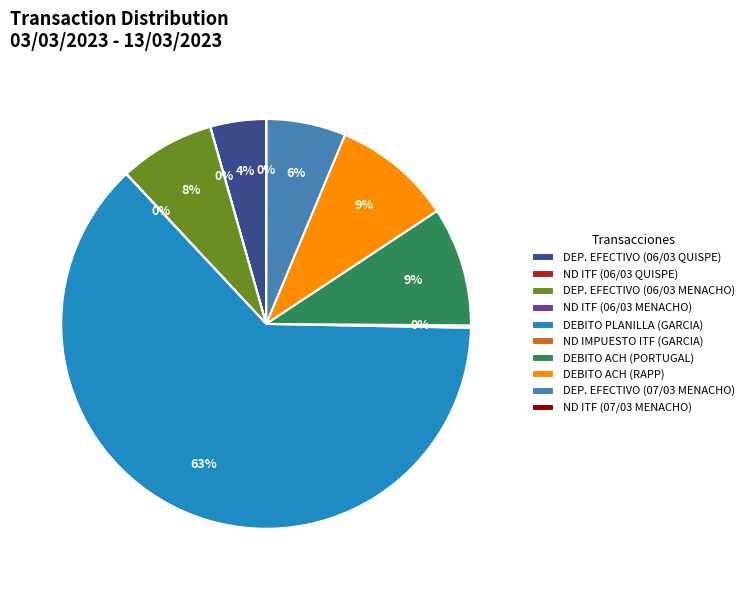

Which has a higher value, DEBITO ACH (RAPP) or DEP. EFECTIVO (06/03 MENACHO)?

DEBITO ACH (RAPP)